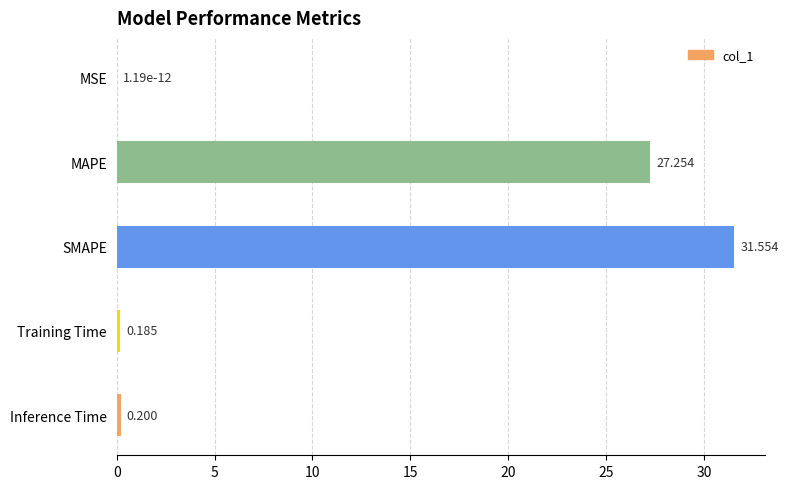

At which label is the value closest to 15?

MAPE